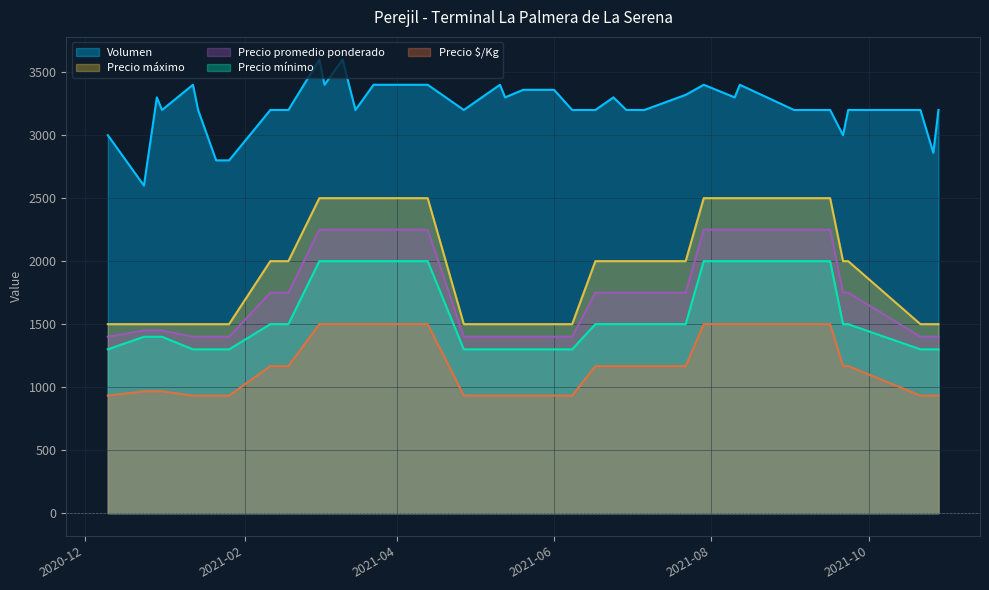

The value of Precio promedio ponderado at 4 is 1268. True or false?

False